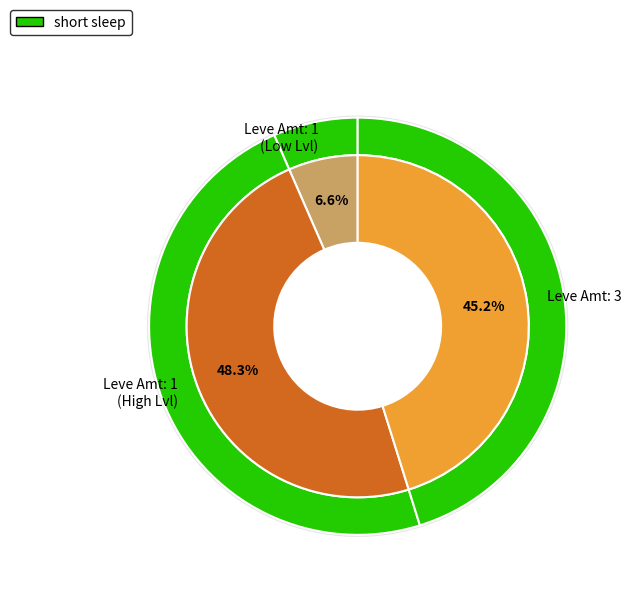

Is it true that 1 is 1% of the pie?

False